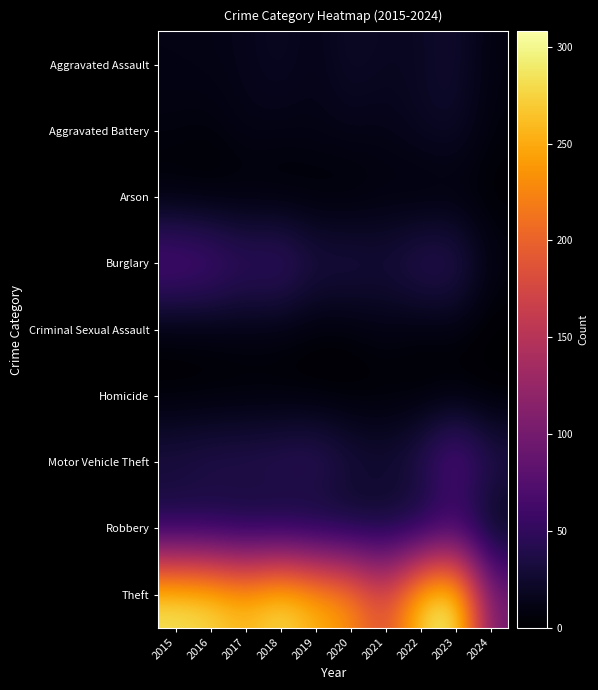

Which series has the widest spread of values?

Theft